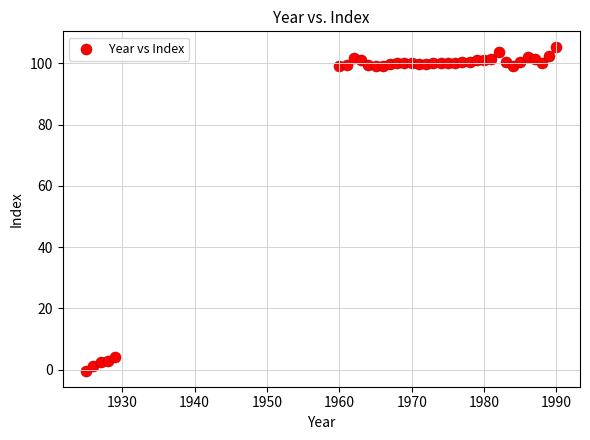

What is the range of Y values (max minus min)?

105.5